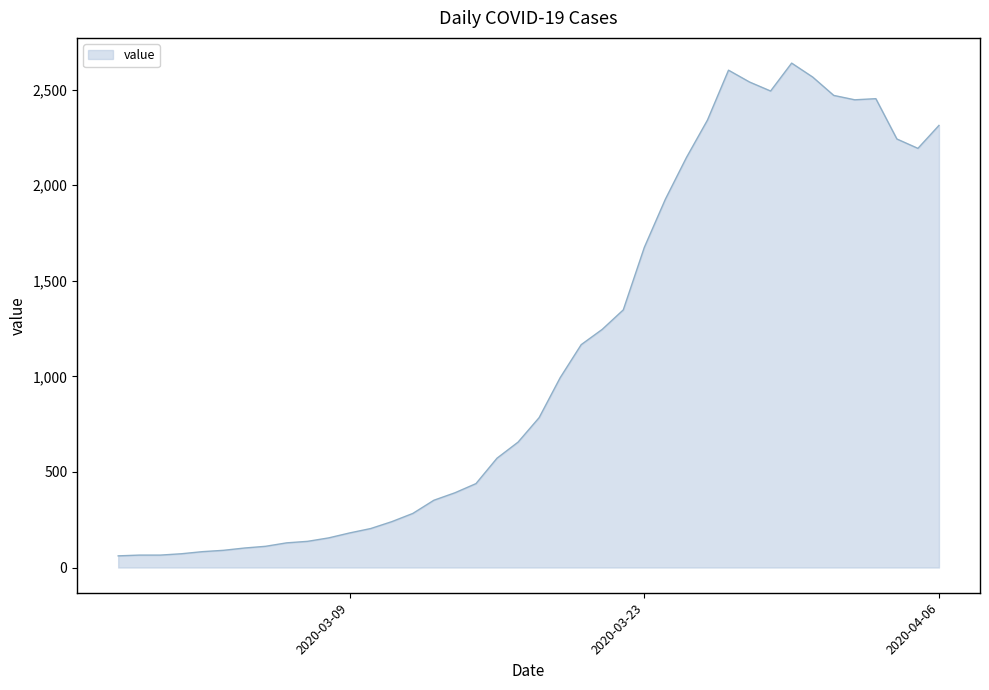

What is the smallest value displayed?

61